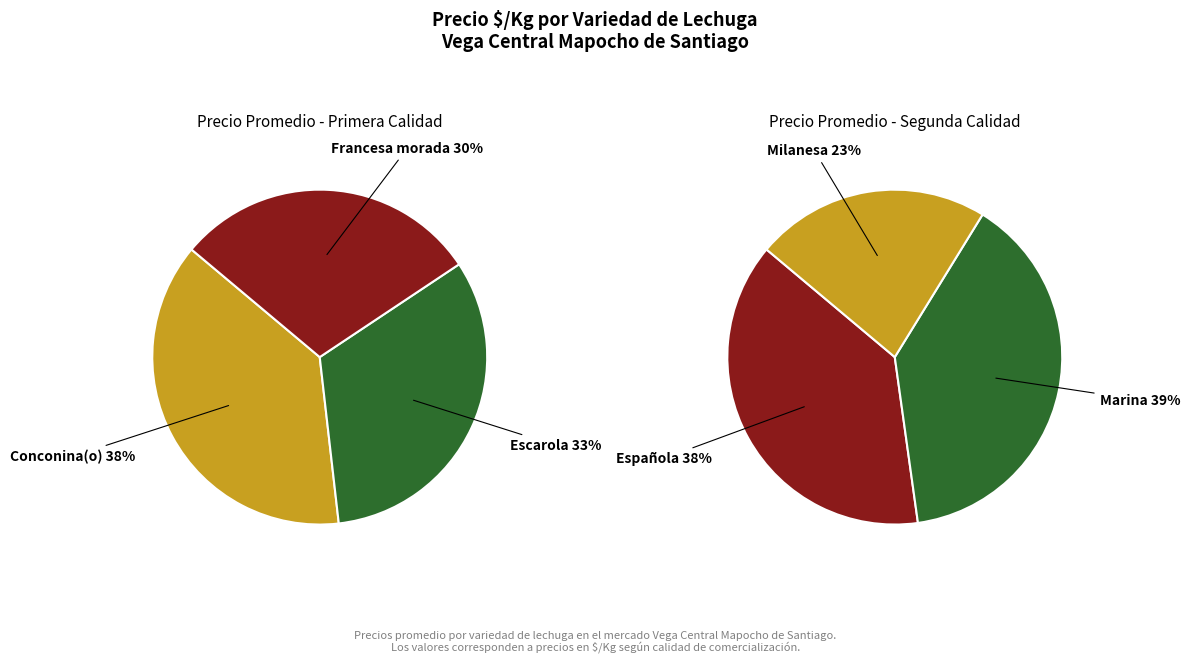

Which slice is the largest?

Conconina(o)